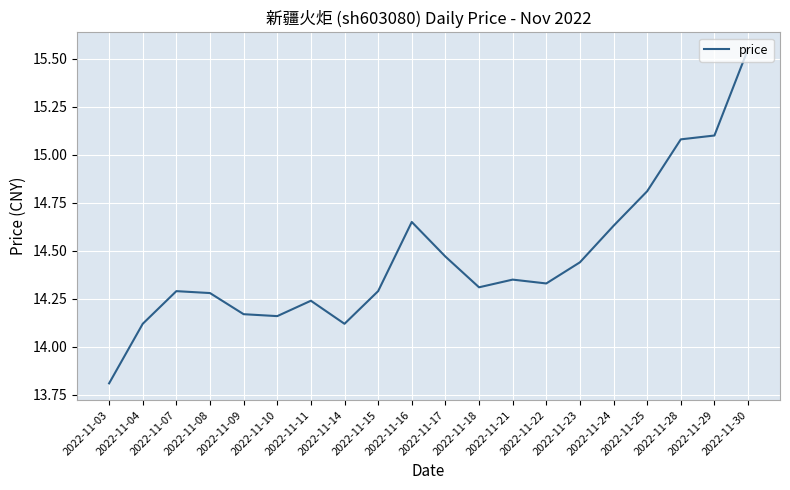

True or false: the data shows 6.3 at 2022-11-30.

False